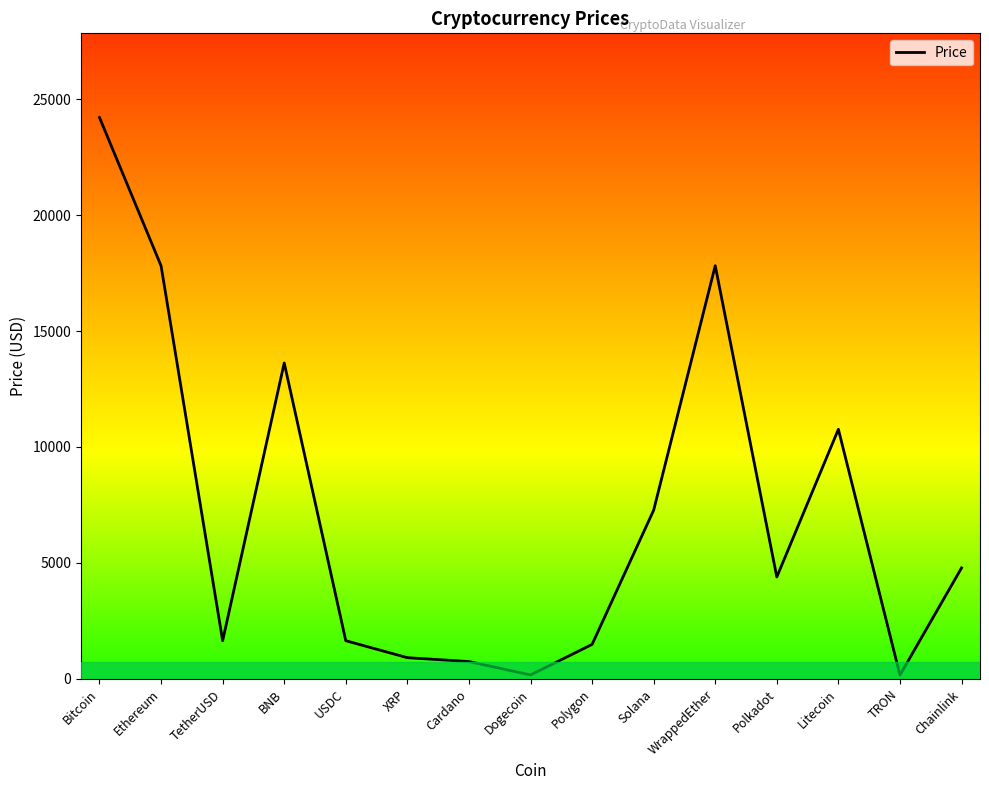

Where is the data nearest to the value 12184?

Litecoin